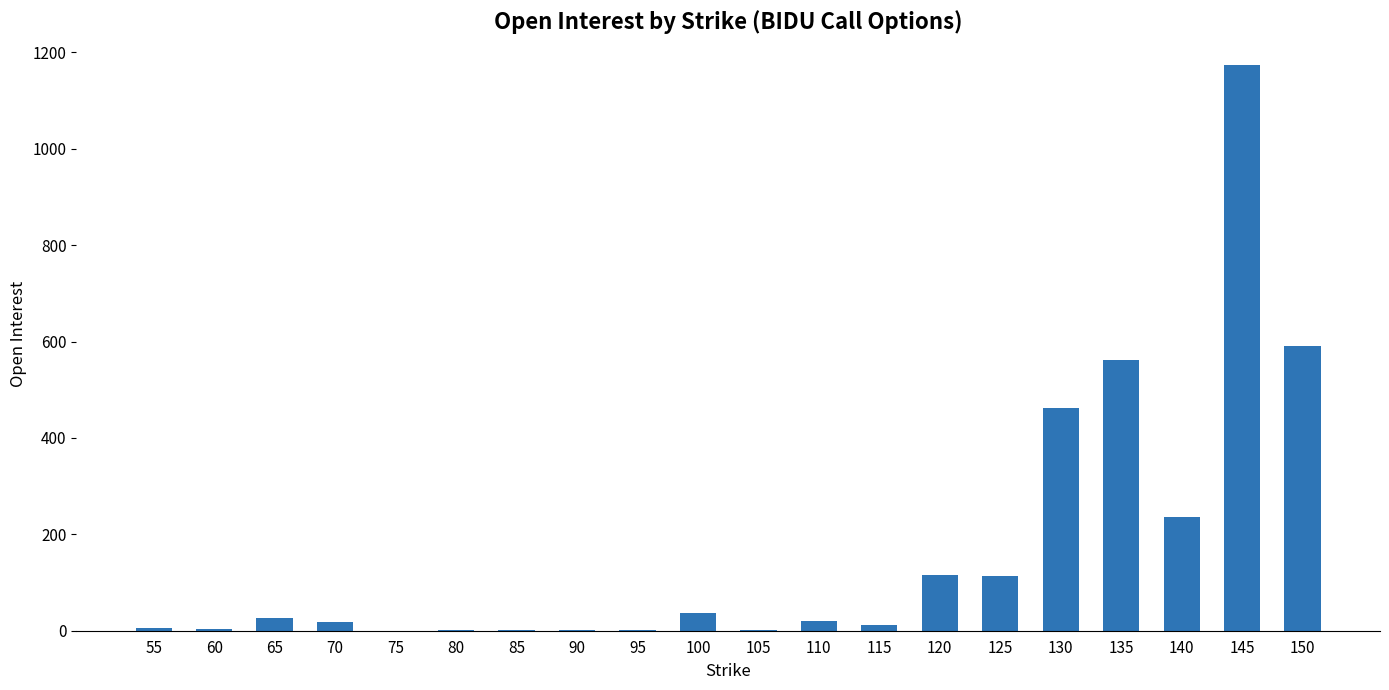

What is the maximum value shown in the chart?

1173